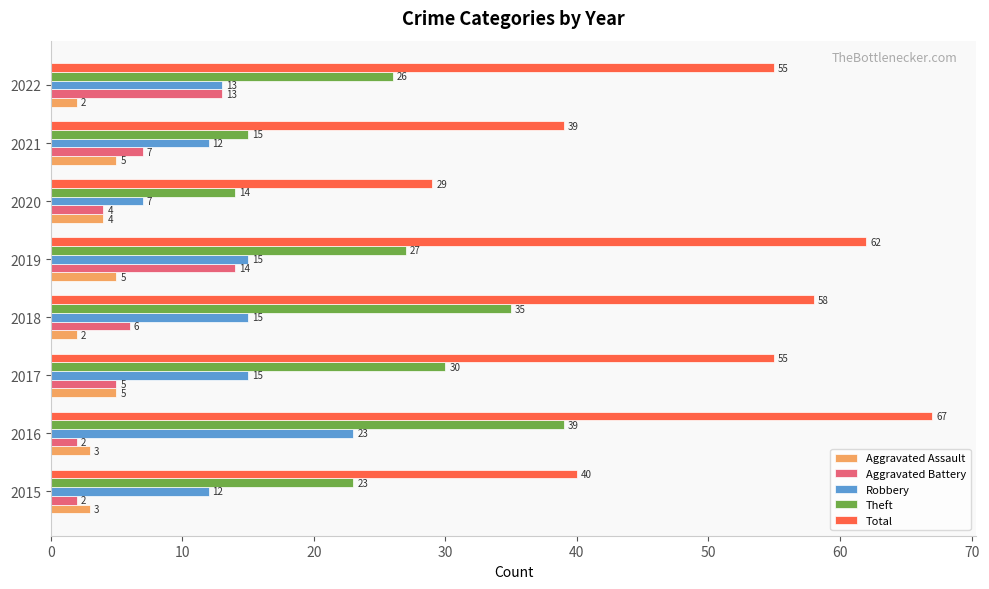

What is the highest value of the Theft series?

39